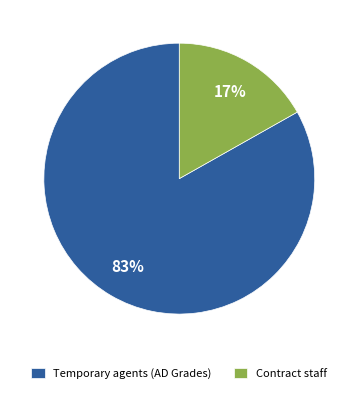

Which slice is the largest?

Temporary agents (AD Grades)